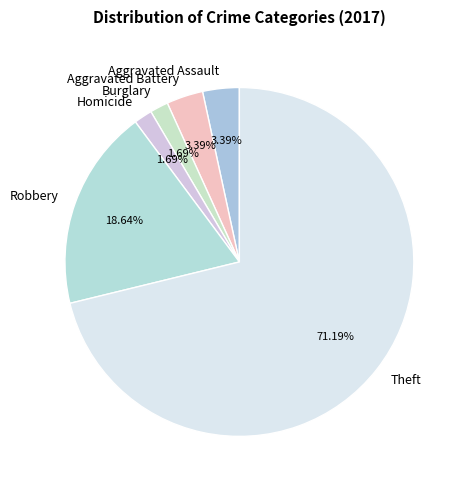

To the nearest percent, what is the average slice percentage?

17%